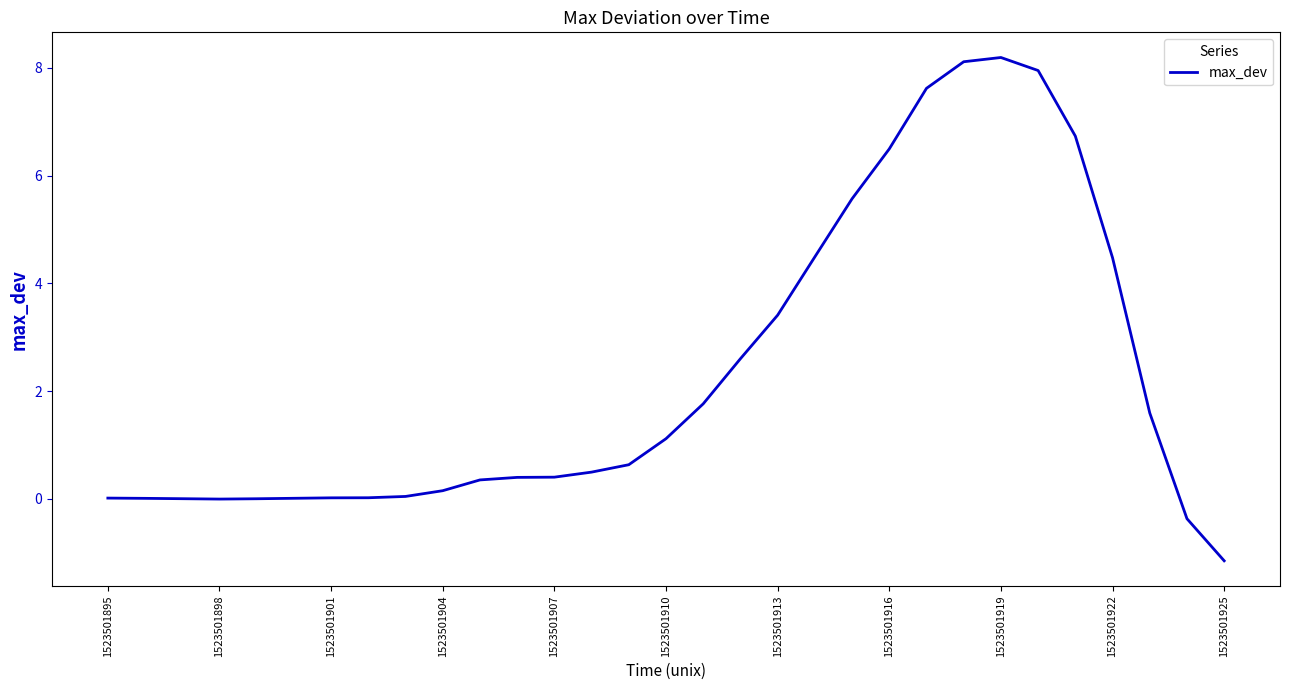

What is the difference between the maximum and minimum values?

9.3